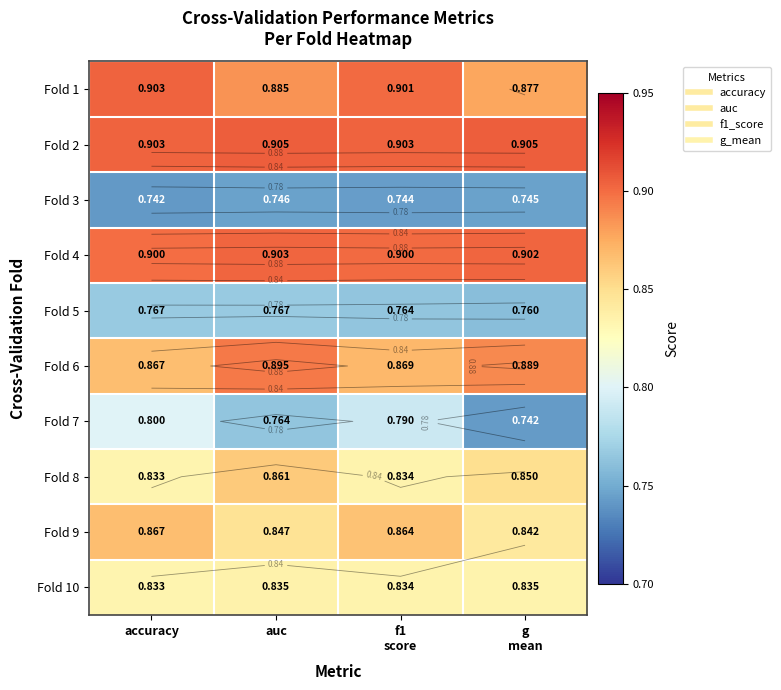

Count the Fold 9 values in the range 0 to 1.

4